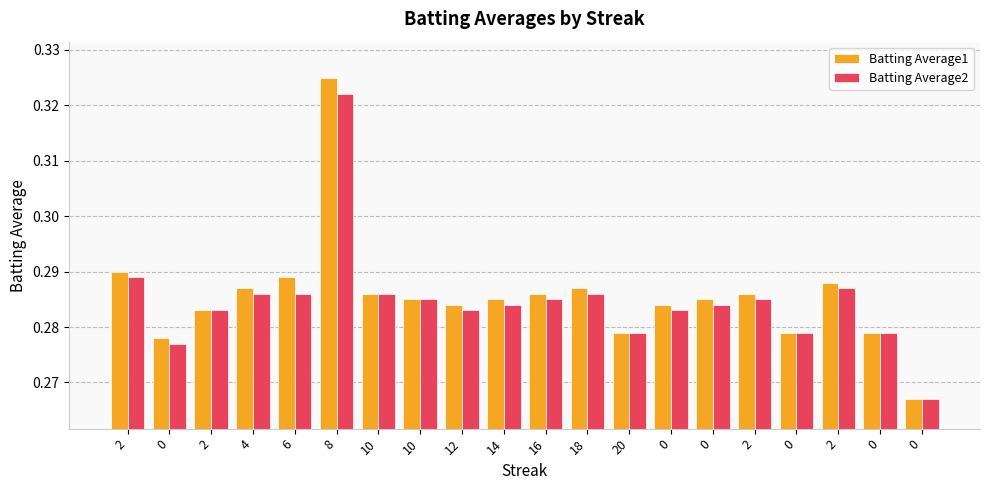

Rank the series by their maximum value, from highest to lowest.

Batting Average1, Batting Average2